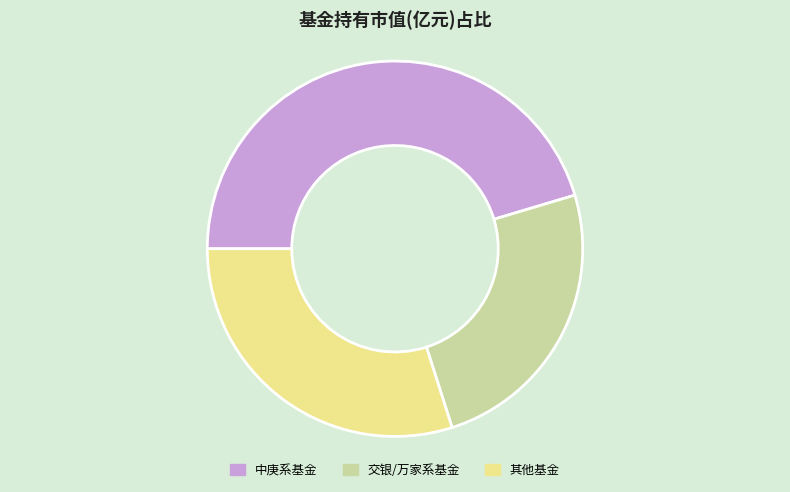

Is there a majority slice in this chart?

No